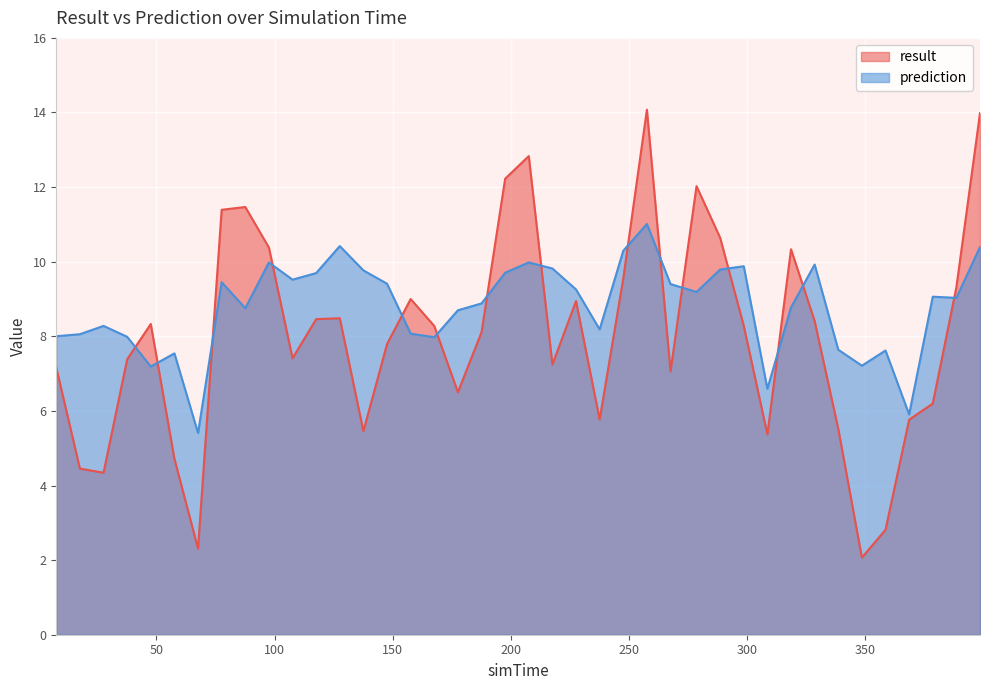

In result, how many points are lower than both neighbors (excluding endpoints)?

10